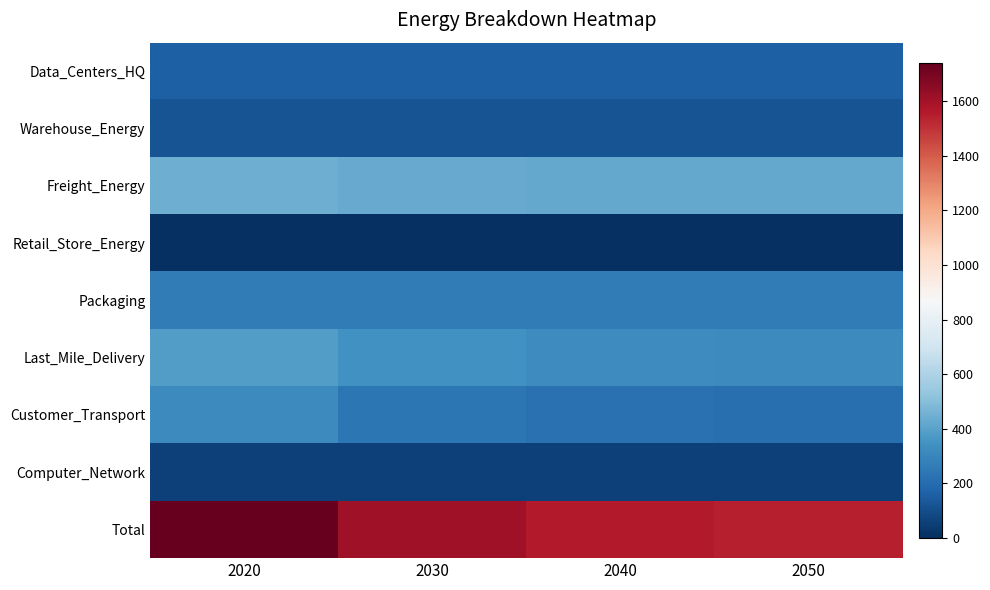

Count the number of categories in the chart.

4